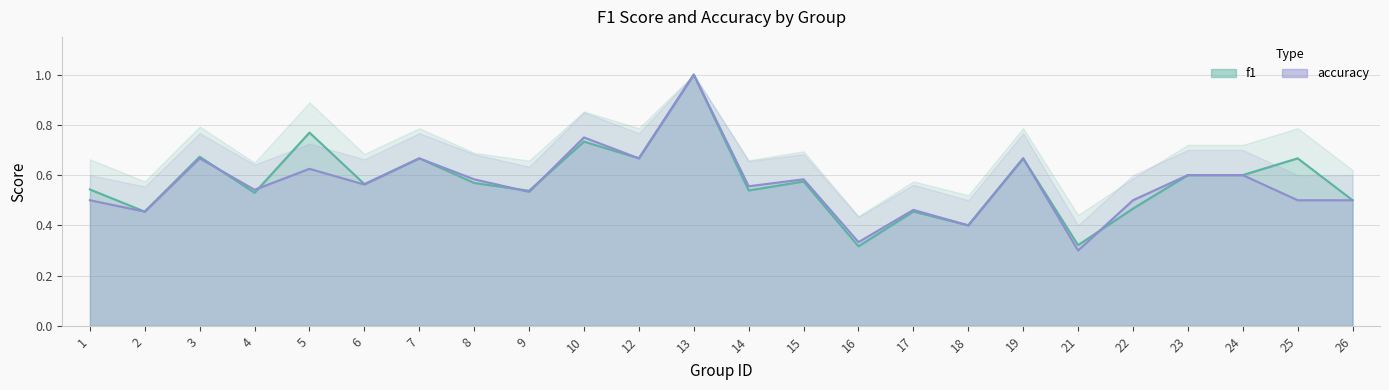

Reading right to left, transcribe all the data shown in this chart.

f1: 26=0.5	25=0.7	24=0.6	23=0.6	22=0.5	21=0.3	19=0.7	18=0.4	17=0.5	16=0.3	15=0.6	14=0.5	13=1.0	12=0.7	10=0.7	9=0.5	8=0.6	7=0.7	6=0.6	5=0.8	4=0.5	3=0.7	2=0.5	1=0.5
accuracy: 26=0.5	25=0.5	24=0.6	23=0.6	22=0.5	21=0.3	19=0.7	18=0.4	17=0.5	16=0.3	15=0.6	14=0.6	13=1.0	12=0.7	10=0.8	9=0.5	8=0.6	7=0.7	6=0.6	5=0.6	4=0.5	3=0.7	2=0.5	1=0.5